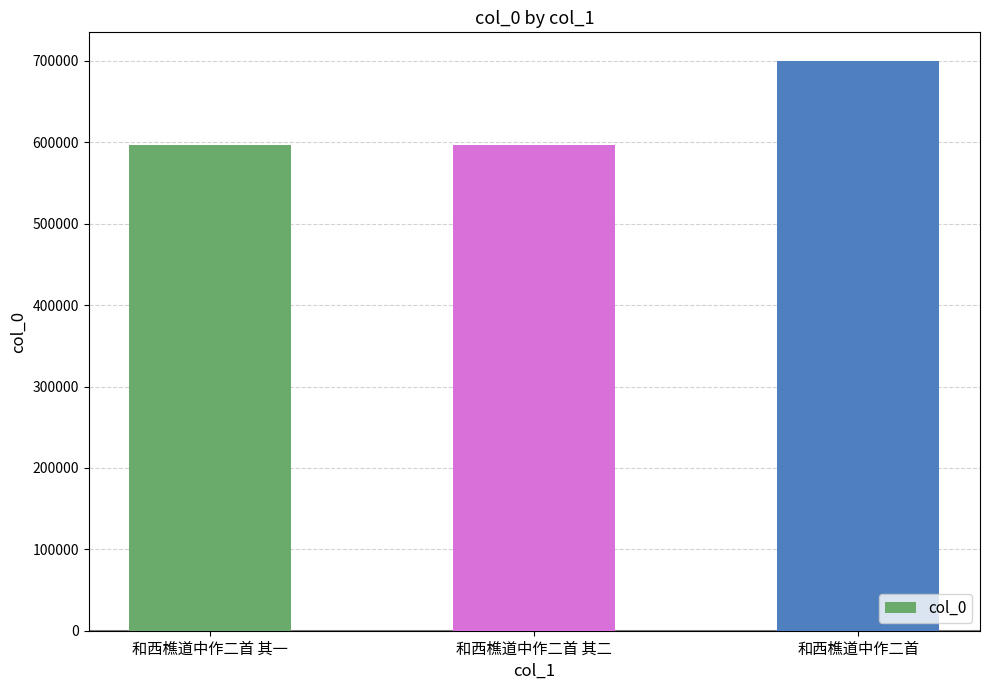

At which label is the value closest to 648529?

和西樵道中作二首 其二